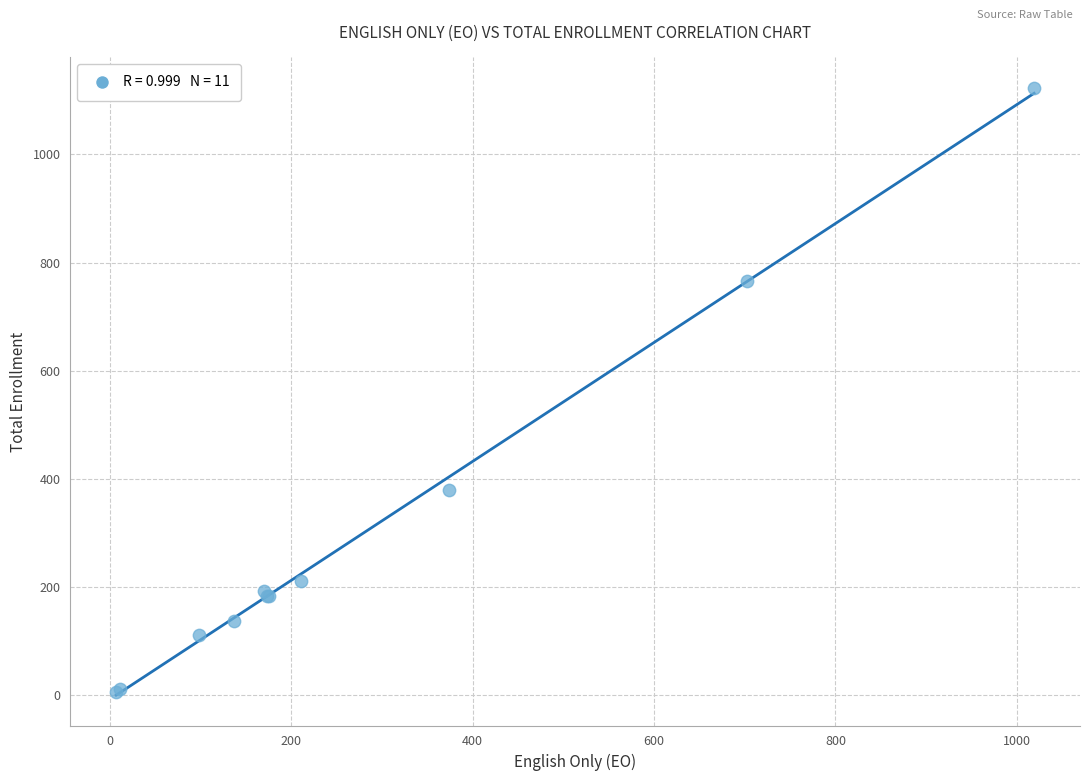

What Y value in the scatter plot is closest to 565?

379